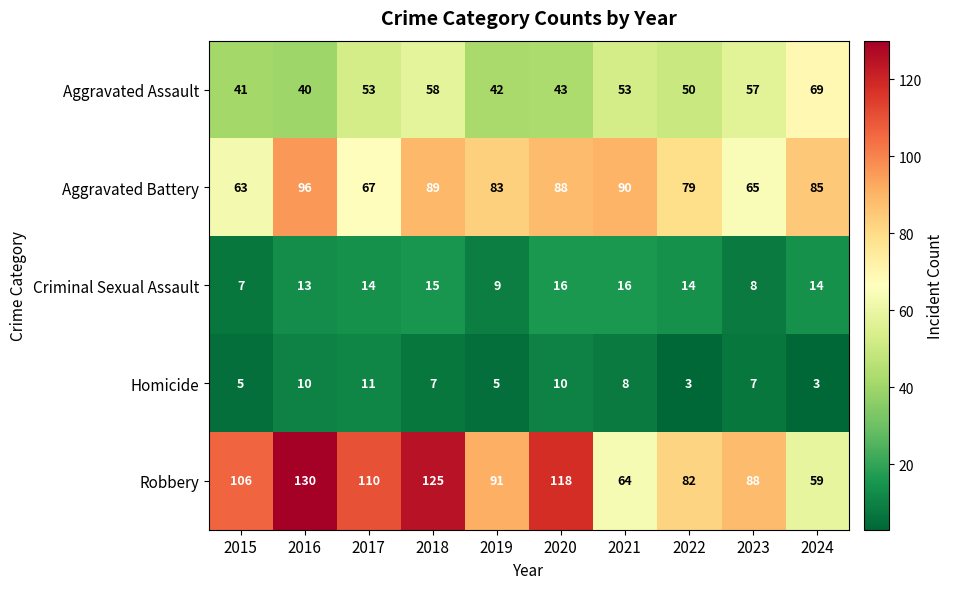

At which label does Aggravated Battery first exceed 85?

2016